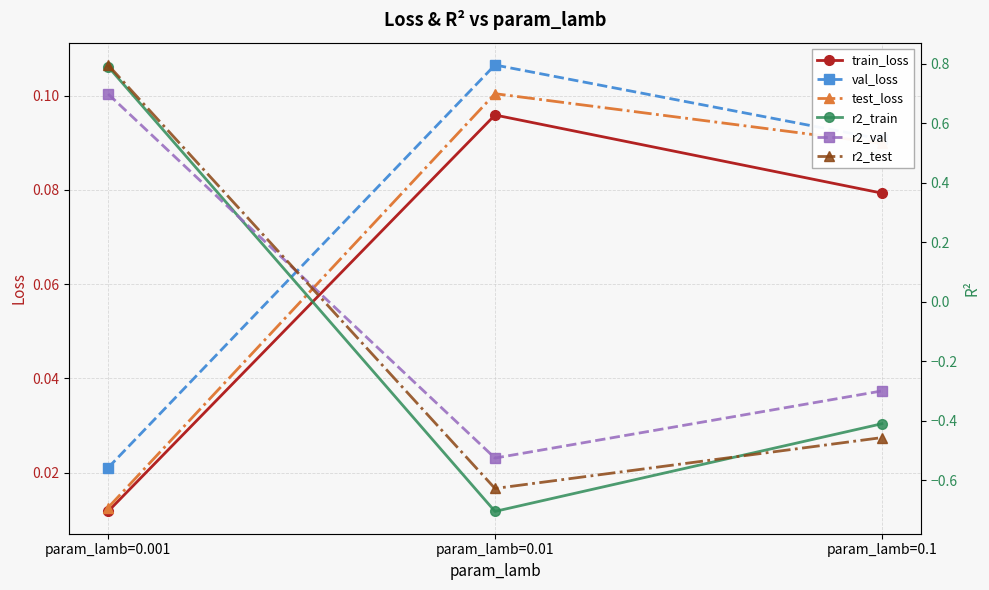

True or false: val_loss has a value of 0.1 at param_lamb=0.1.

False